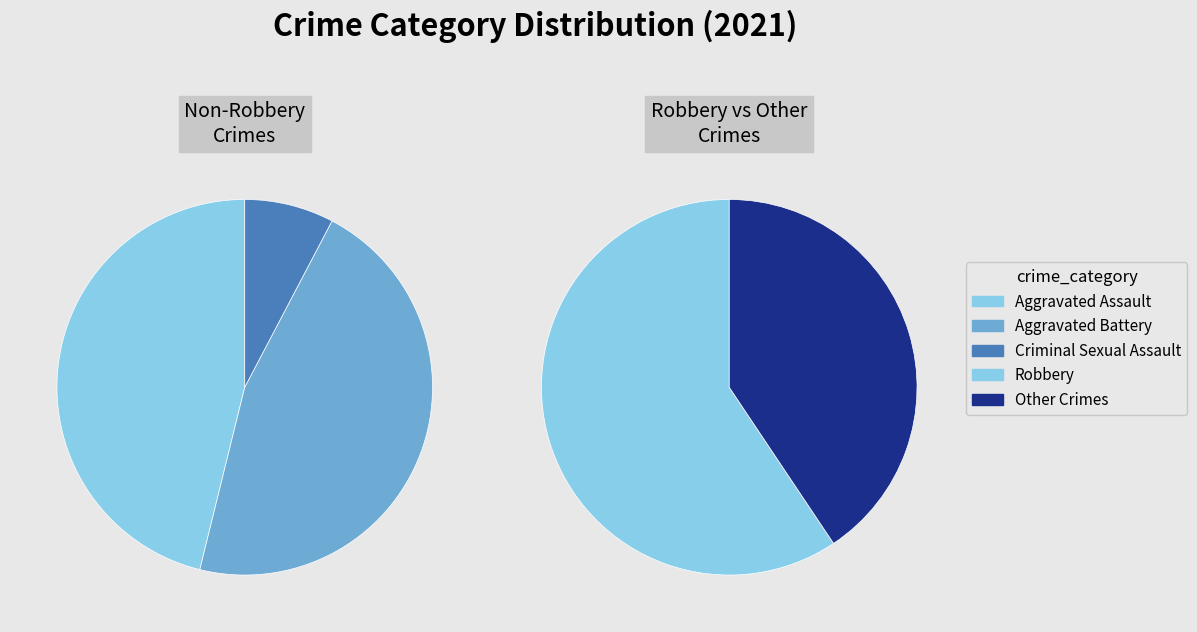

Count the number of slices in the pie.

5